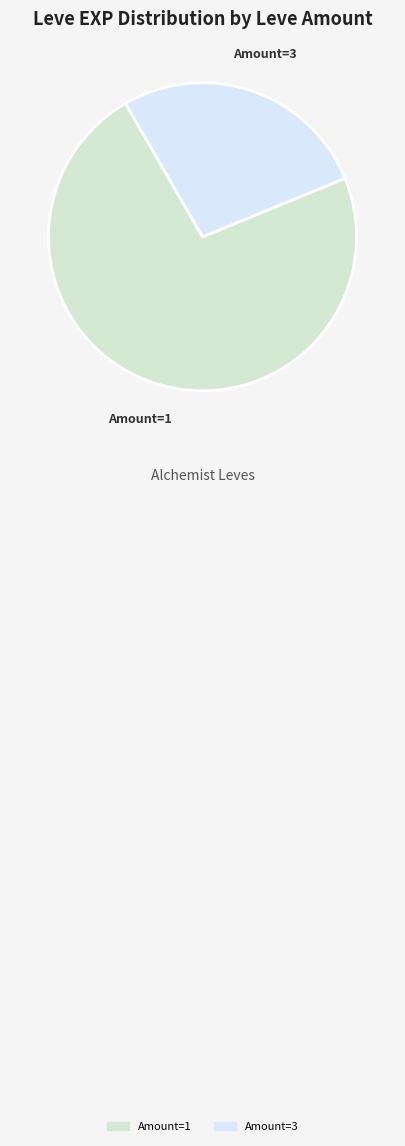

Is there any slice that represents more than half of the pie?

Yes